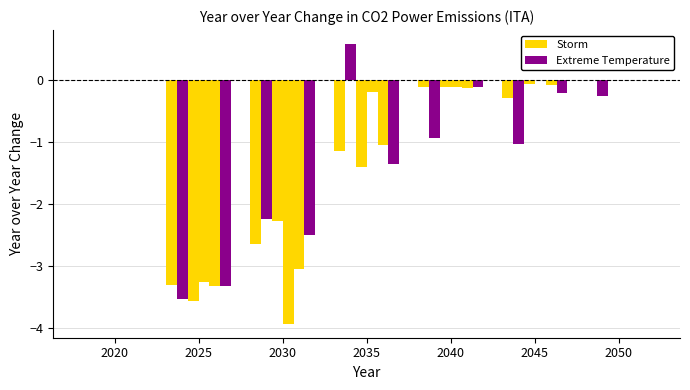

What is the spread (max minus min) of values at 2025?

0.2